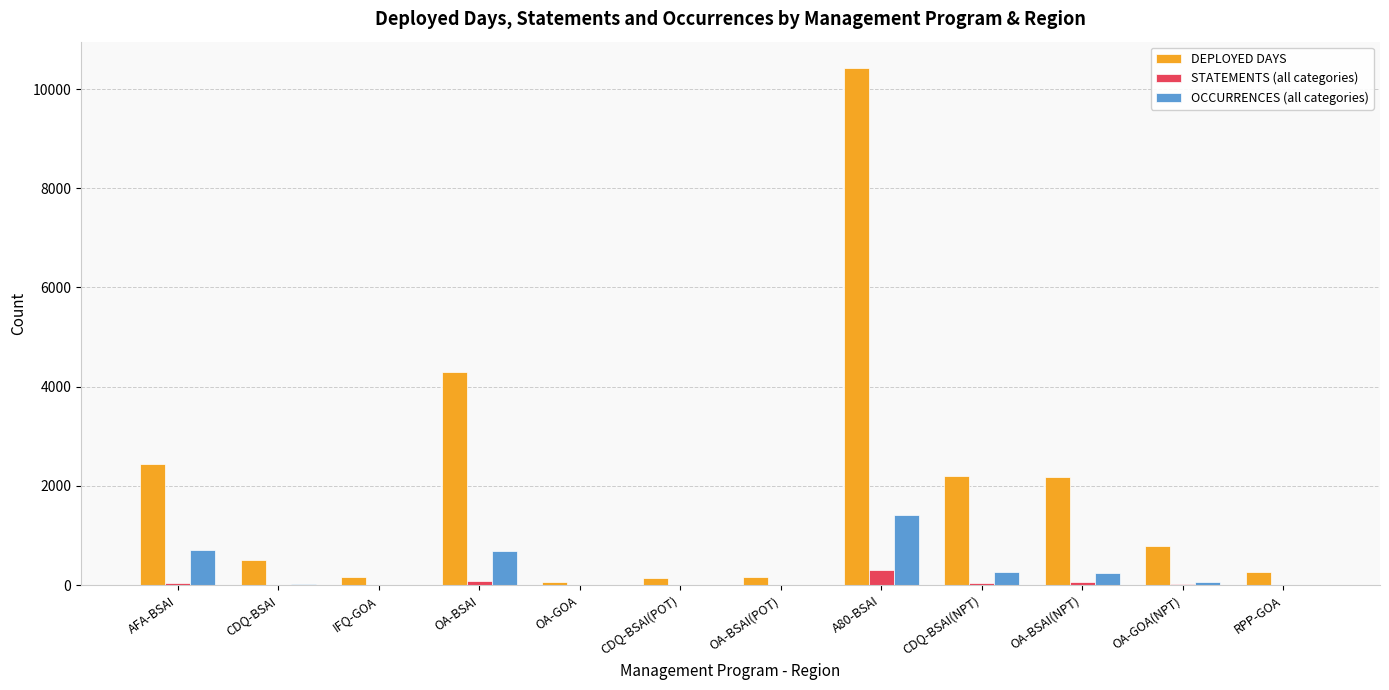

Which series has the largest total across all categories?

DEPLOYED DAYS